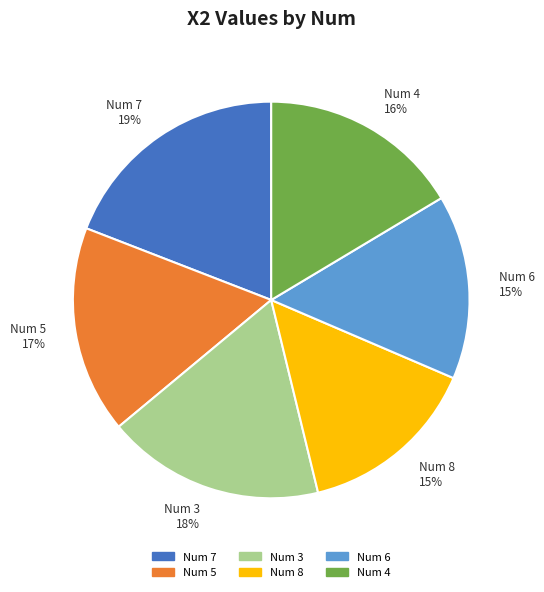

Approximately how many times larger is the value at Num 8 compared to Num 7?

0.8